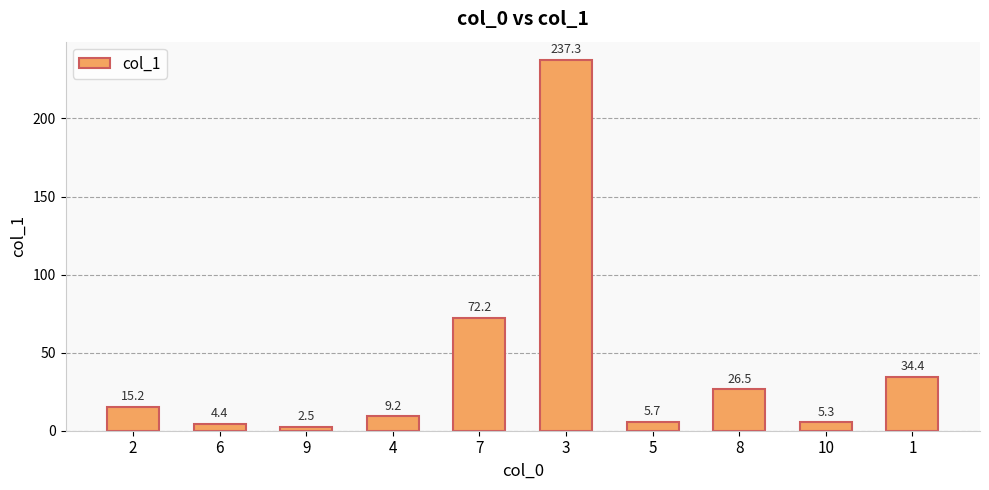

What is the label of the 10th bar from the left?

1